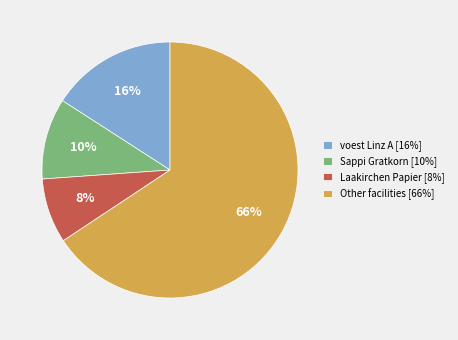

Between Sappi Gratkorn [10%] and Other facilities [66%], which is larger?

Other facilities [66%]